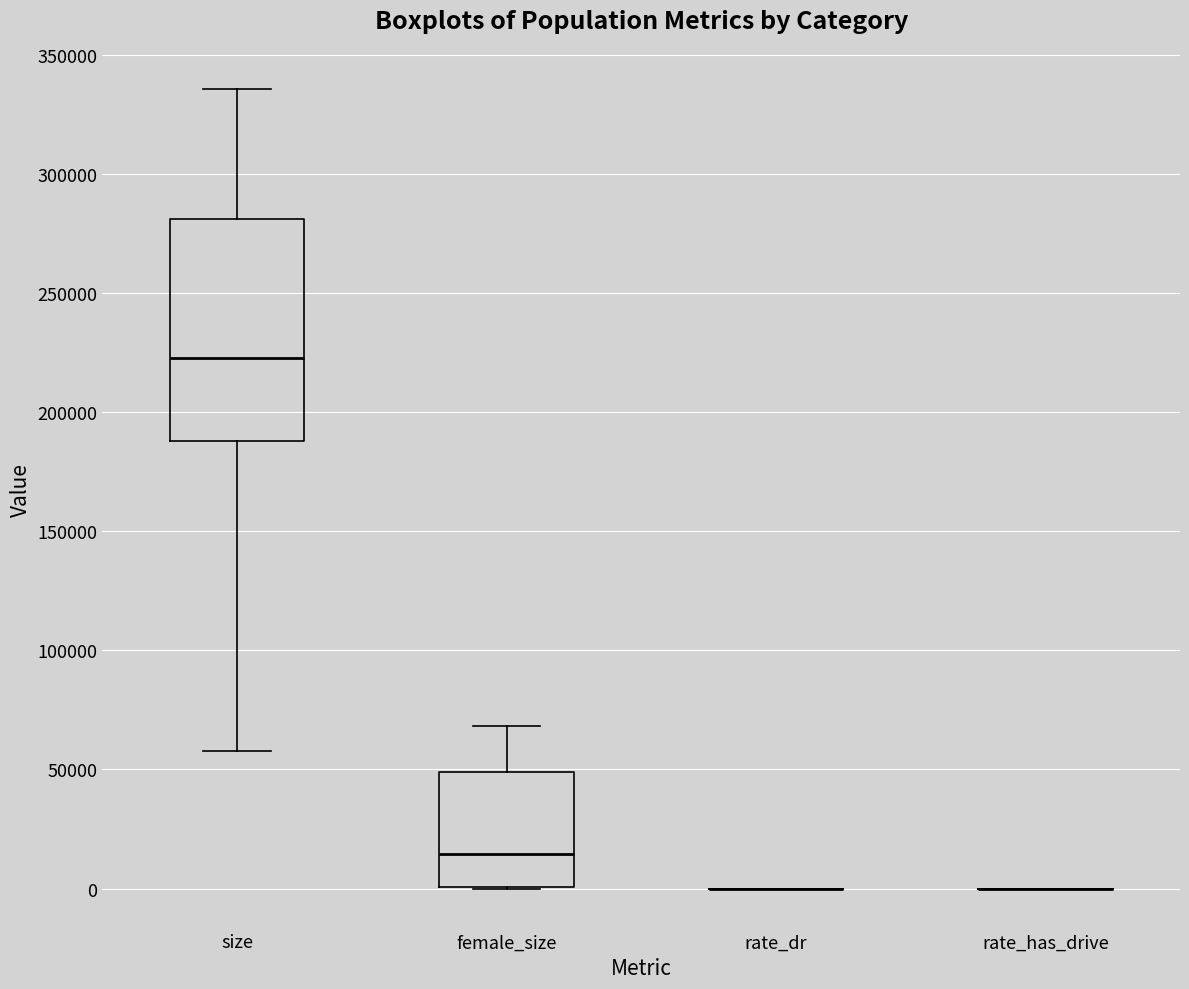

Reading left to right, read every box against the y-axis: the position of its median line, the range the box covers, and the ends of its whiskers. The values are not printed on the chart, so give them approximately, as read against the axis.

size: median 225000, box 190000 to 280000, whiskers 60000 to 335000
female_size: median 15000, box 0 to 50000, whiskers 0 to 70000
rate_dr: box collapsed to a line at 0, whiskers 0 to 0
rate_has_drive: box collapsed to a line at 0, whiskers 0 to 0